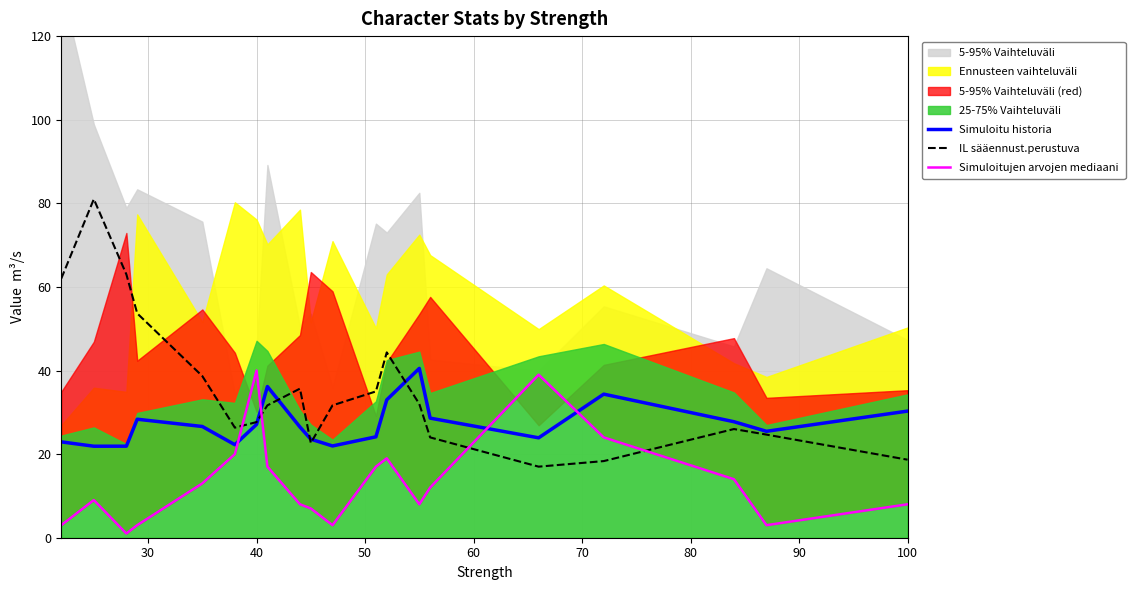

What is the minimum value for IL sääennust.perustuva?

17.0